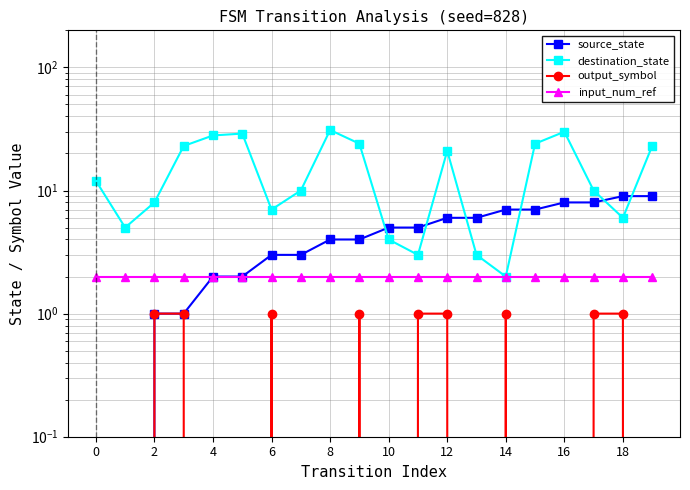

Read the output_symbol value at 12.

1